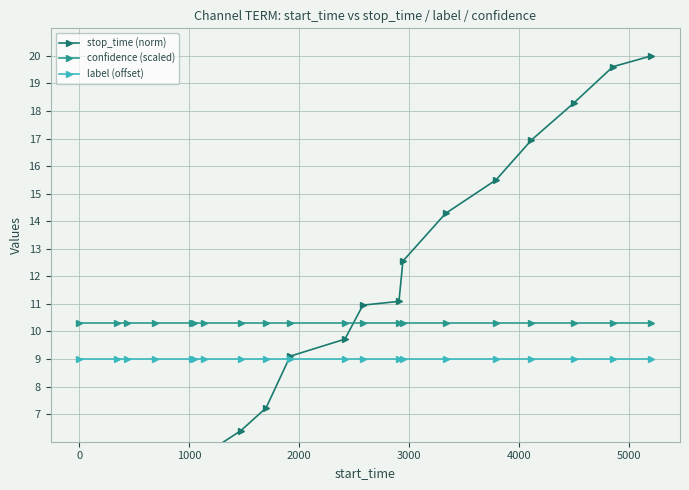

True or false: label (offset) and confidence (scaled) cross at least once.

False